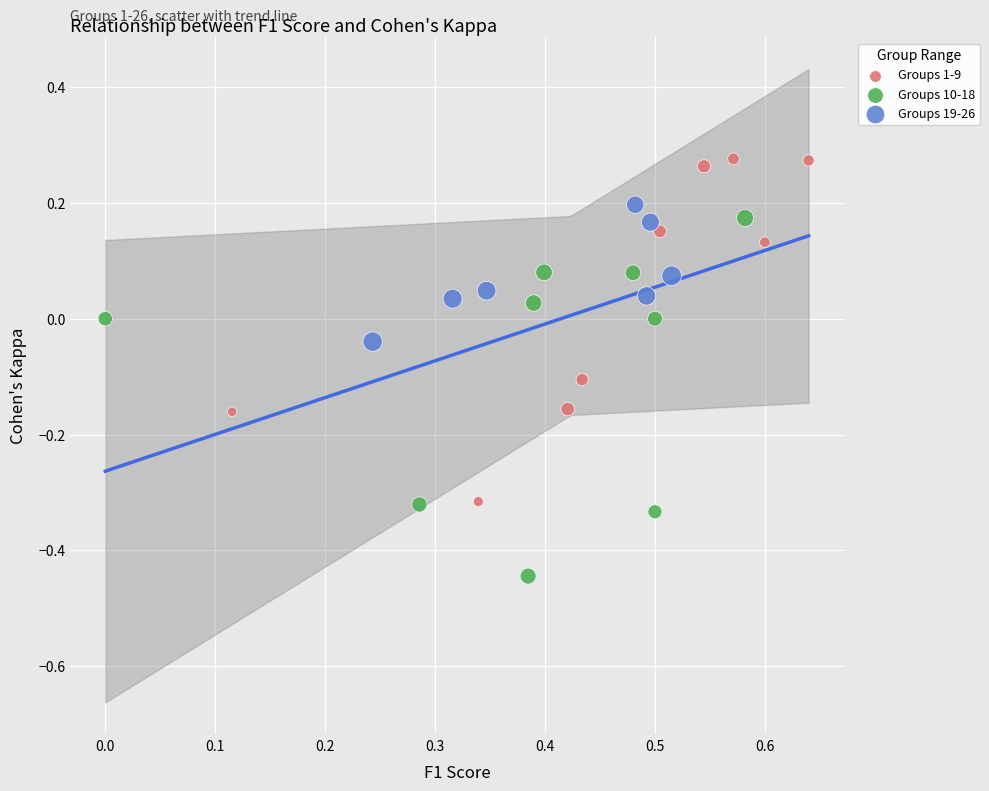

Which series reaches the maximum Y coordinate?

Groups 1-9